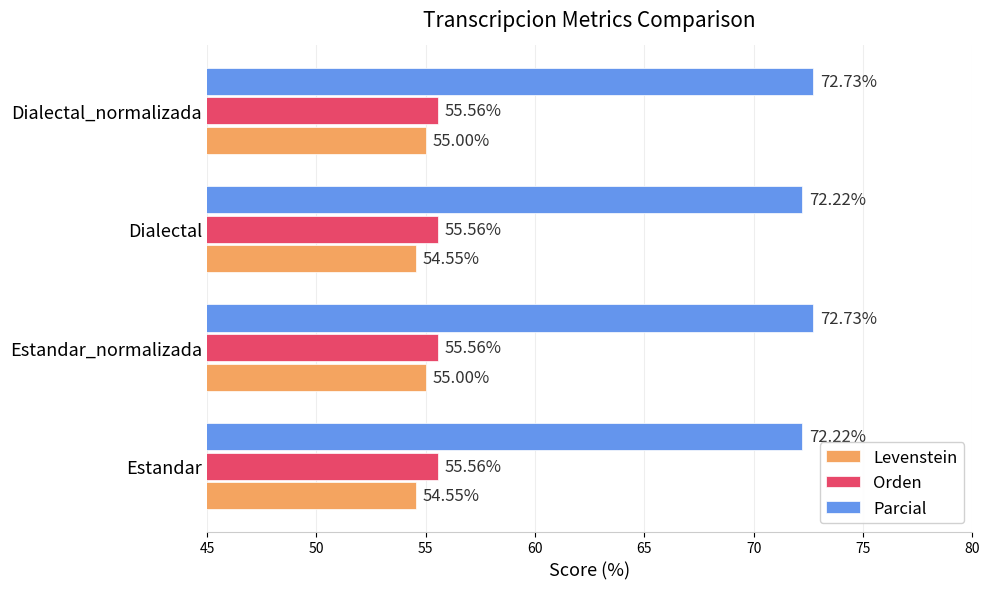

Which series changed the most between Dialectal and Dialectal_normalizada?

Parcial